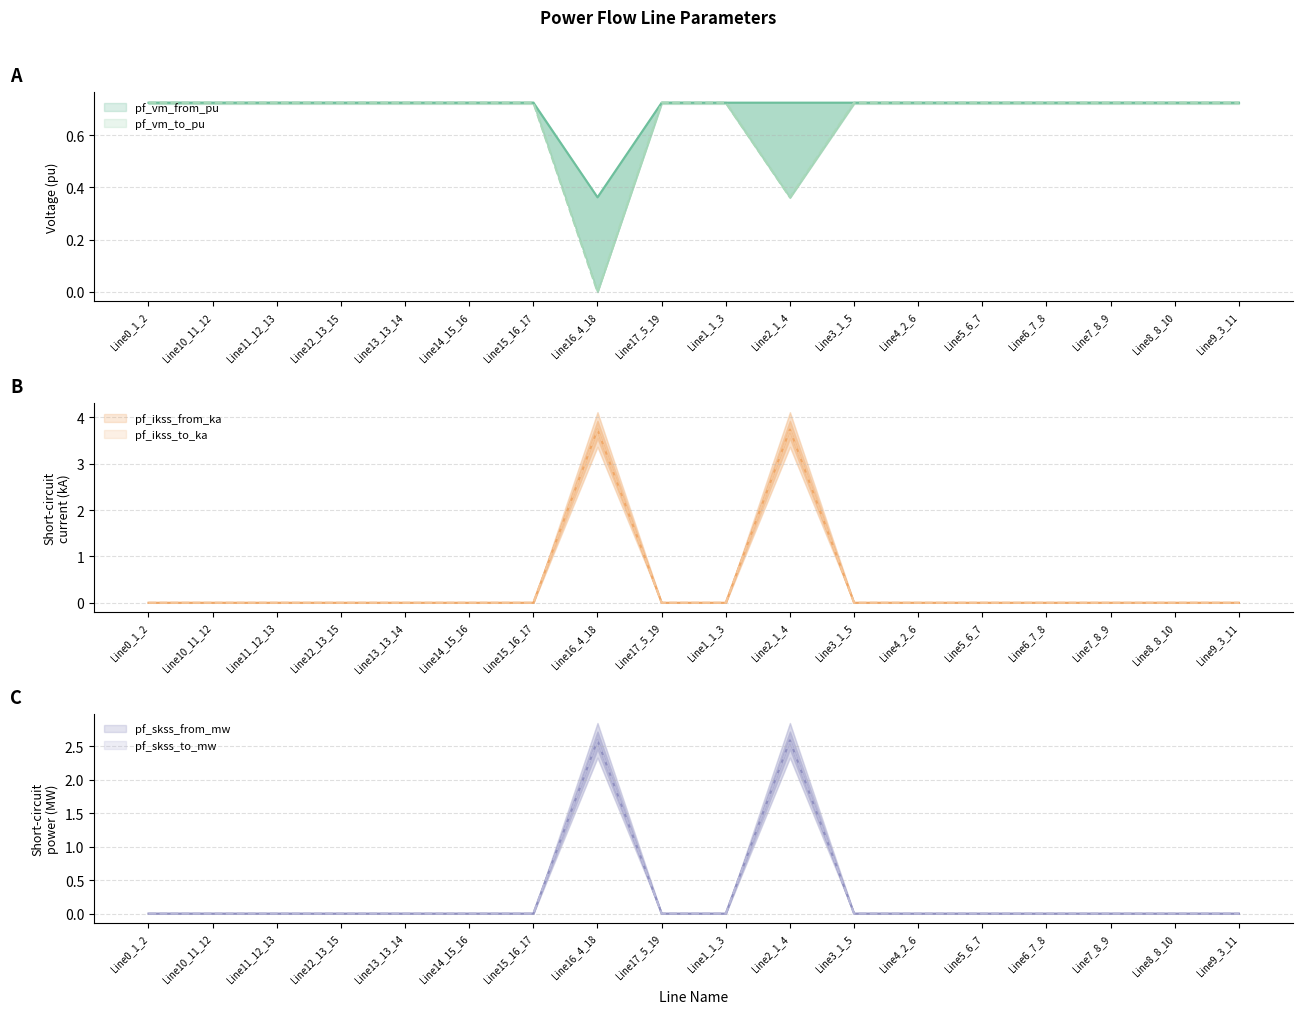

Between Line12_13_15 and Line7_8_9, which series saw the biggest shift?

pf_vm_to_pu